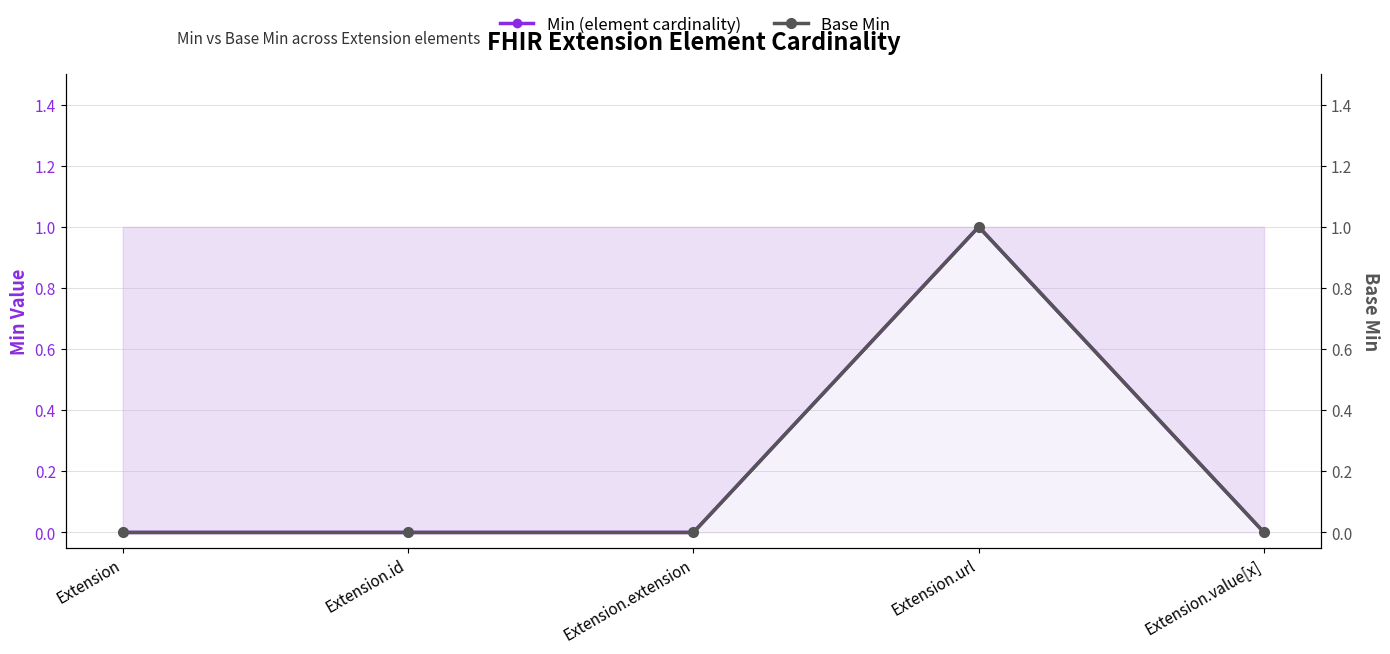

Between Extension.url and Extension, which is larger?

Extension.url